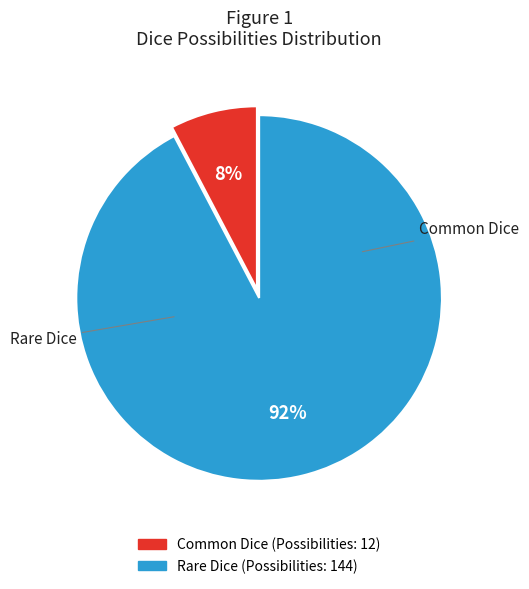

To the nearest percent, what percentage of the pie is Rare Dice?

92%